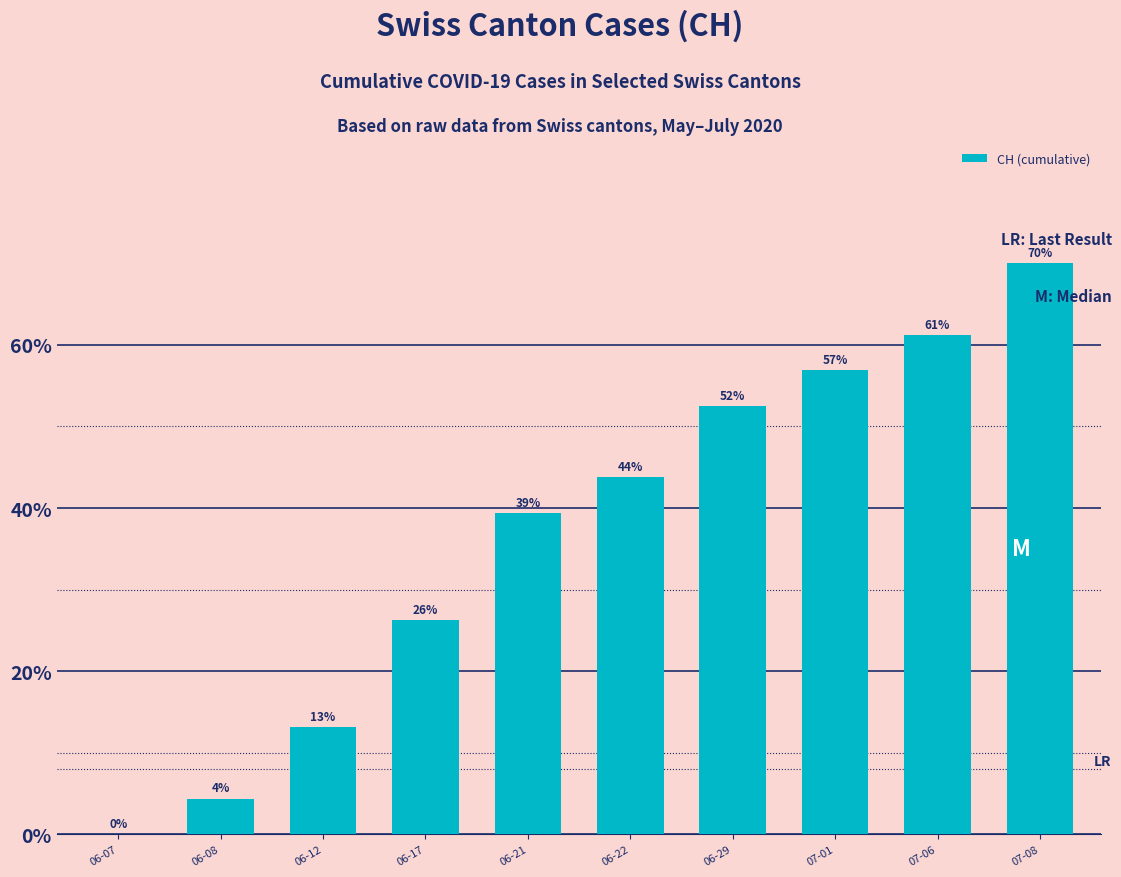

Between 06-07 and 06-22, which is larger?

06-22